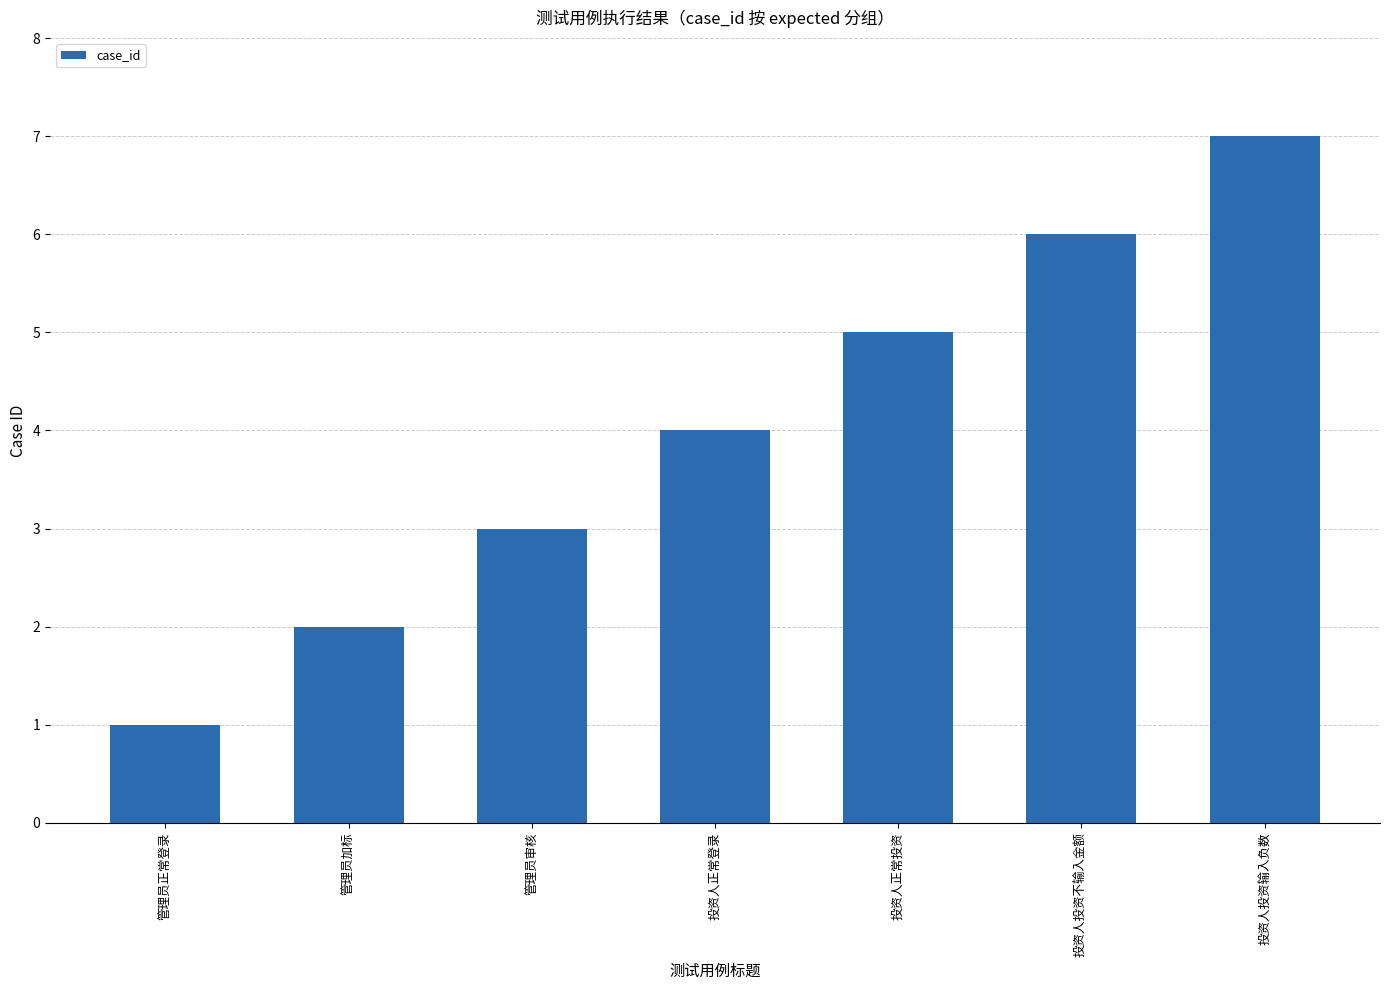

Reading left to right, list all the values displayed in this chart.

管理员正常登录=1	管理员加标=2	管理员审核=3	投资人正常登录=4	投资人正常投资=5	投资人投资不输入金额=6	投资人投资输入负数=7